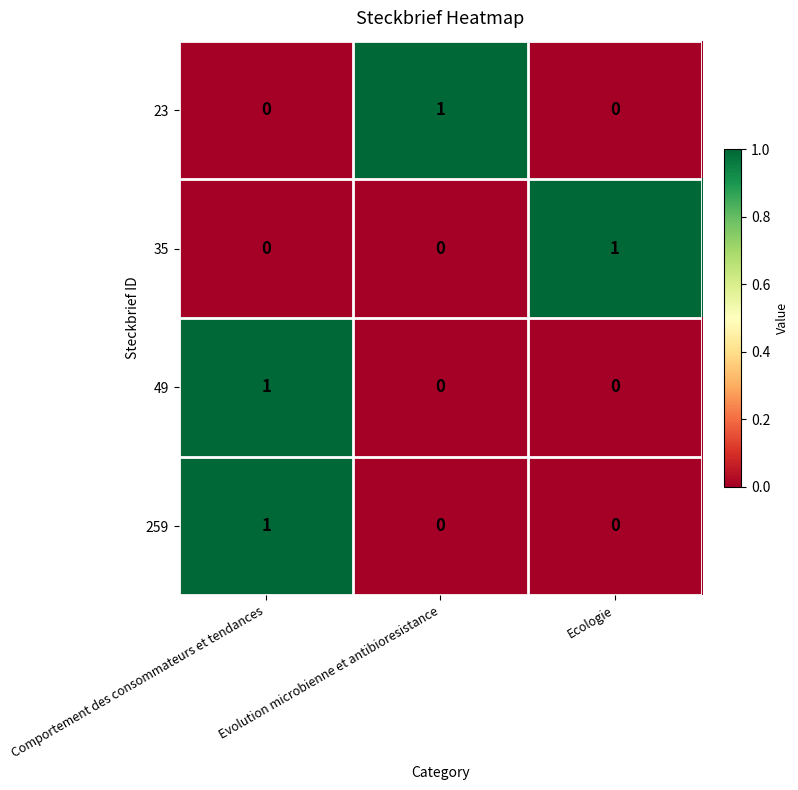

The value of 259 at Evolution microbienne et antibioresistance is 0. True or false?

True